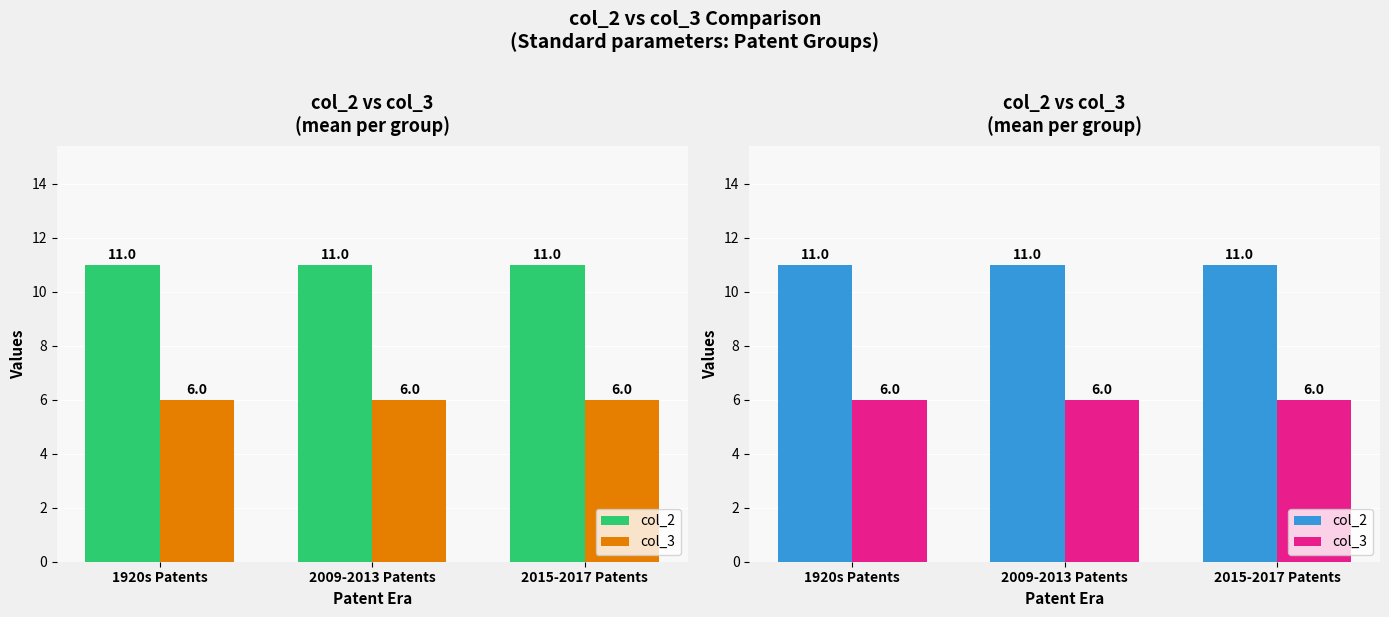

Does the chart contain stacked bars?

No